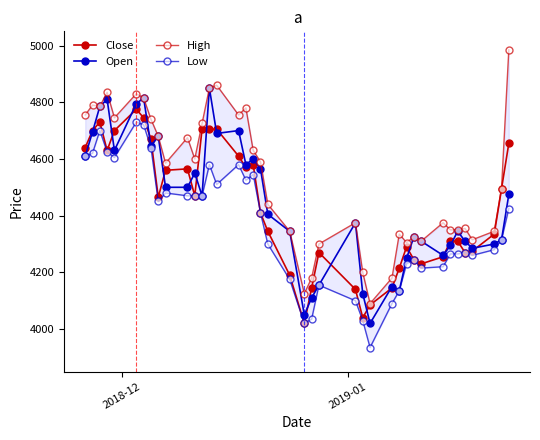

What are all the series names shown in the legend?

Close, Open, High, Low